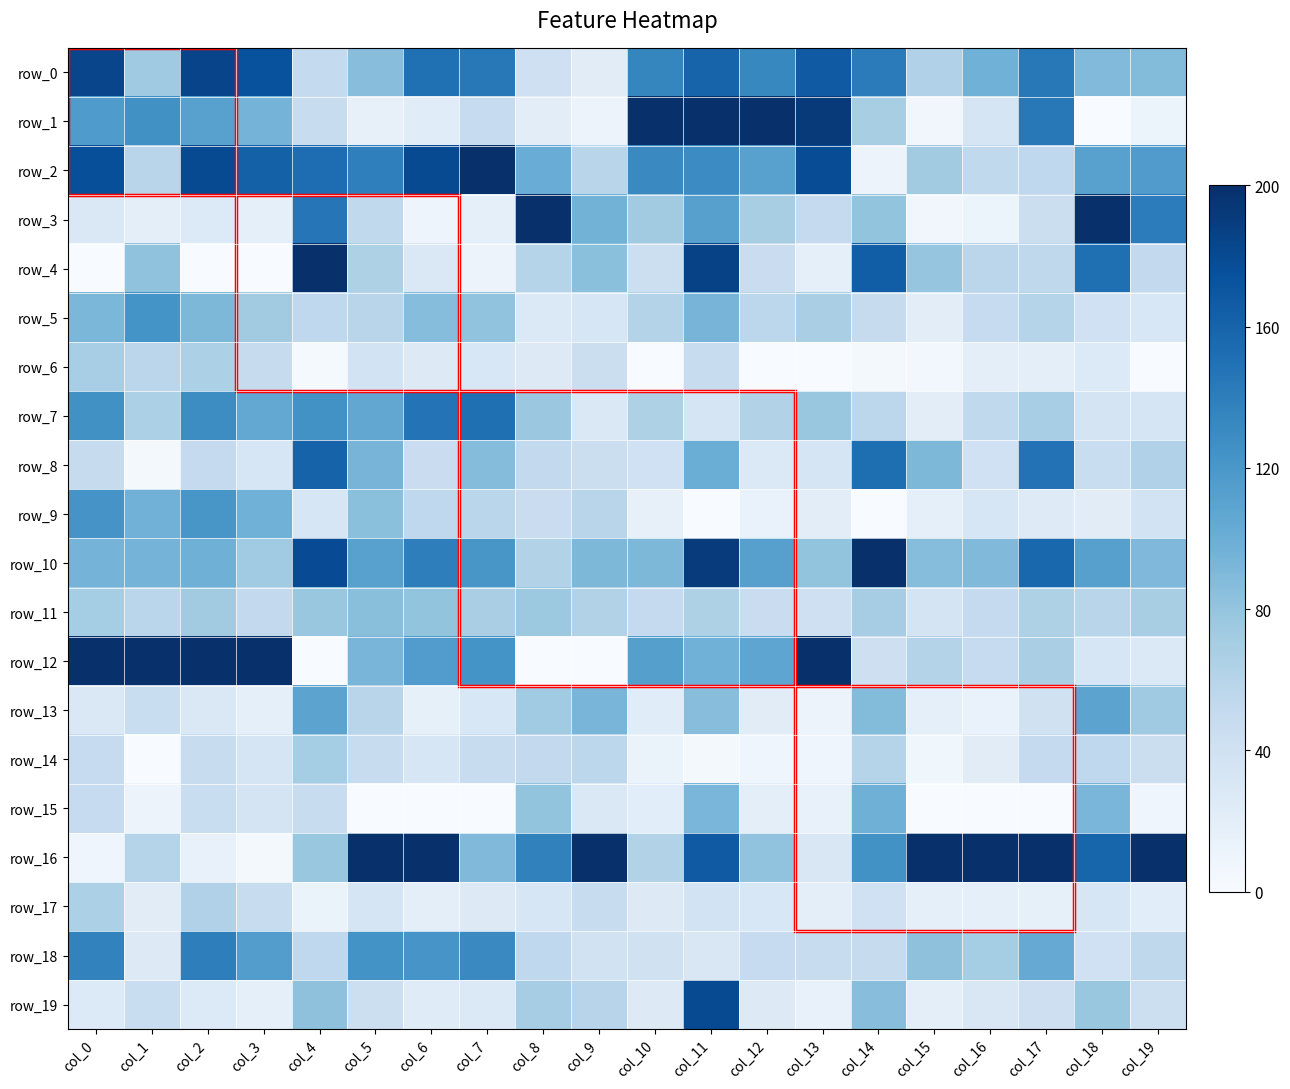

Where is row_6 nearest to the value 34?

col_7